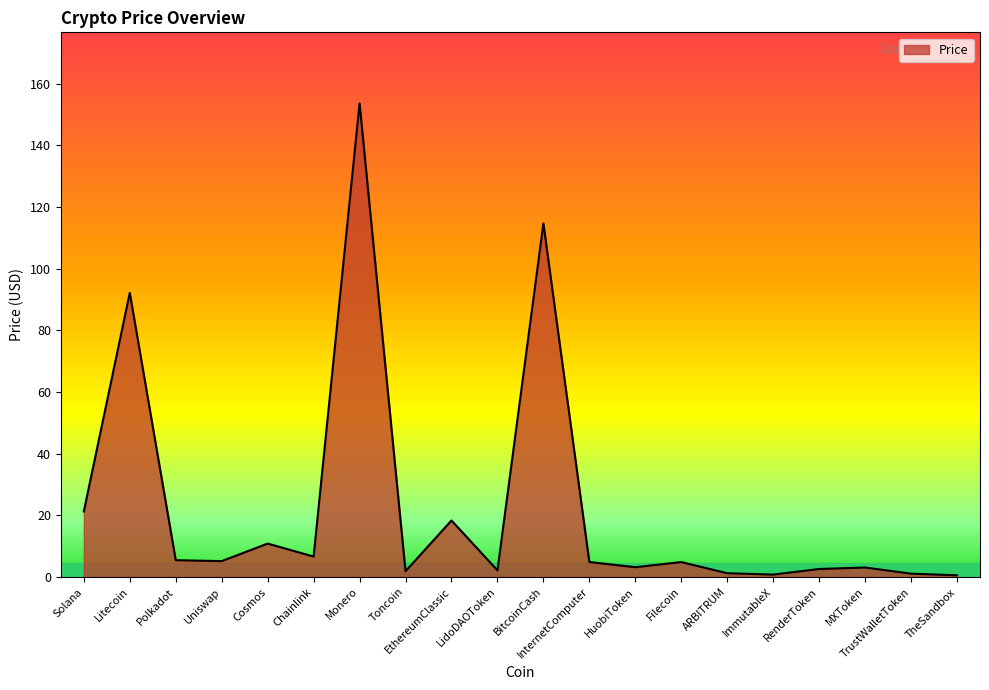

Approximately how many times larger is the value at RenderToken compared to TrustWalletToken?

2.4